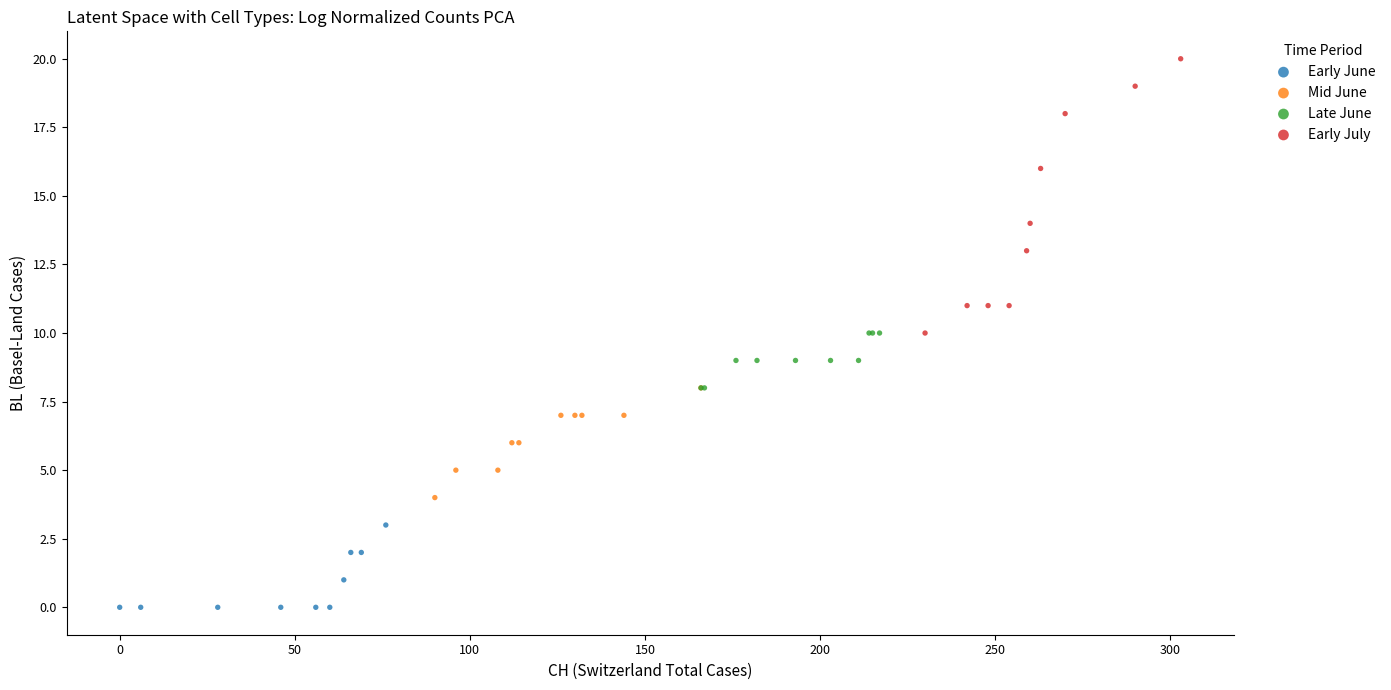

Which series contains the lowest Y value?

Early June